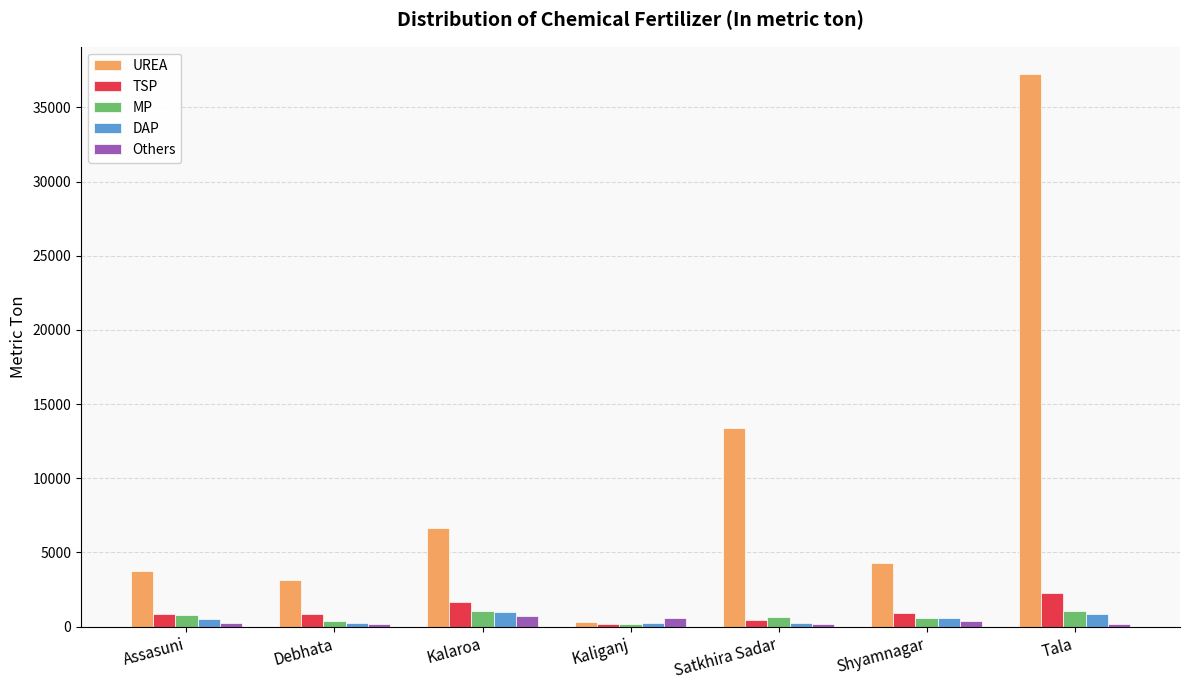

At which category is the sum across all series the highest?

Tala